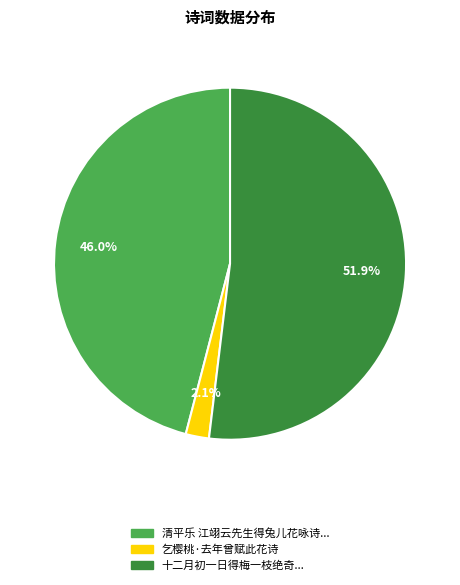

How many segments does this pie chart have?

3